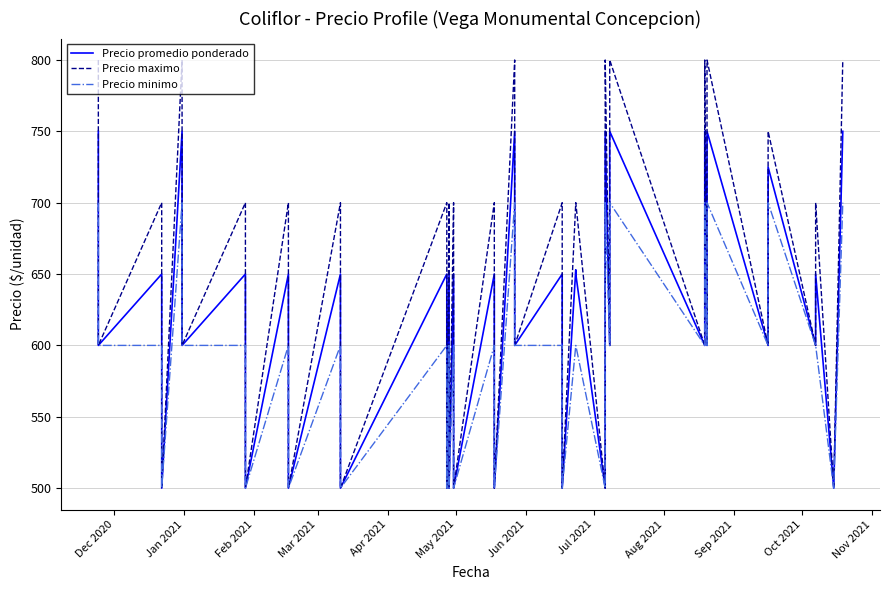

True or false: Precio maximo and Precio promedio ponderado cross at least once.

False